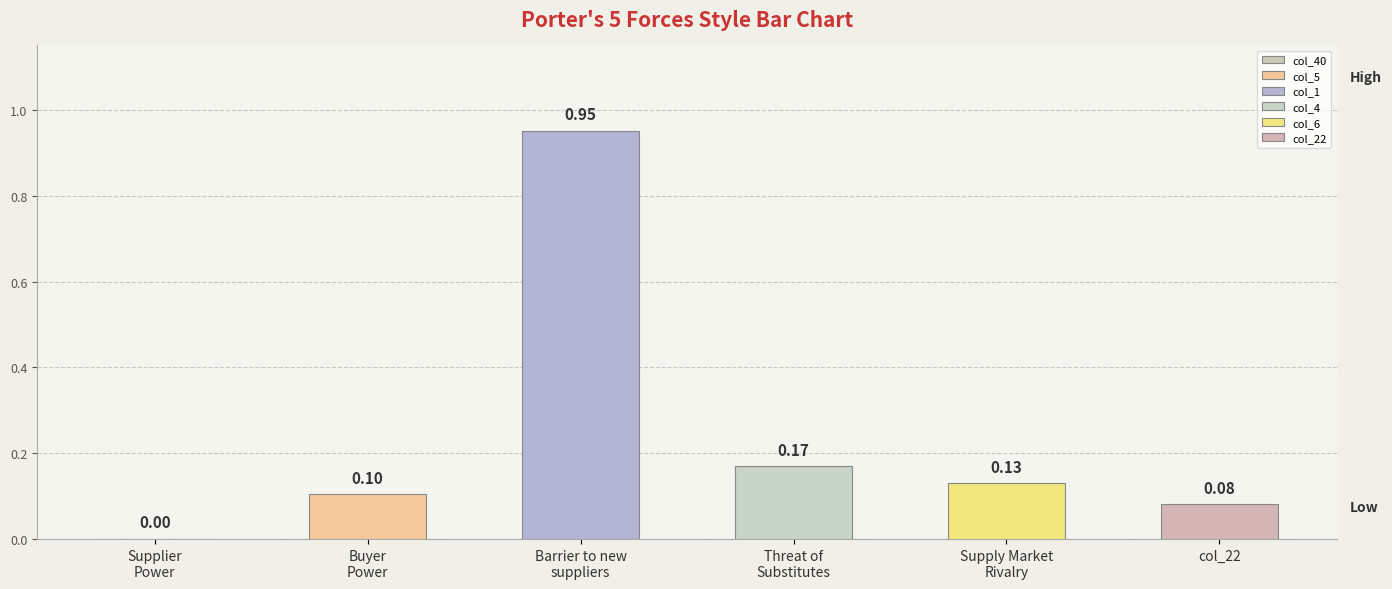

Are the bars horizontal?

No